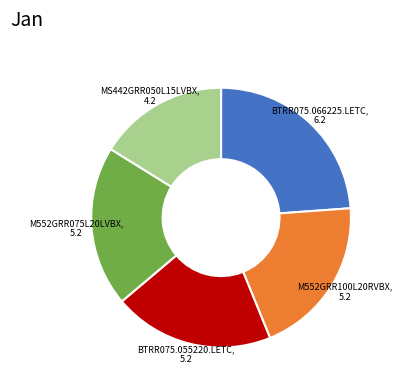

Is there a majority slice in this chart?

No